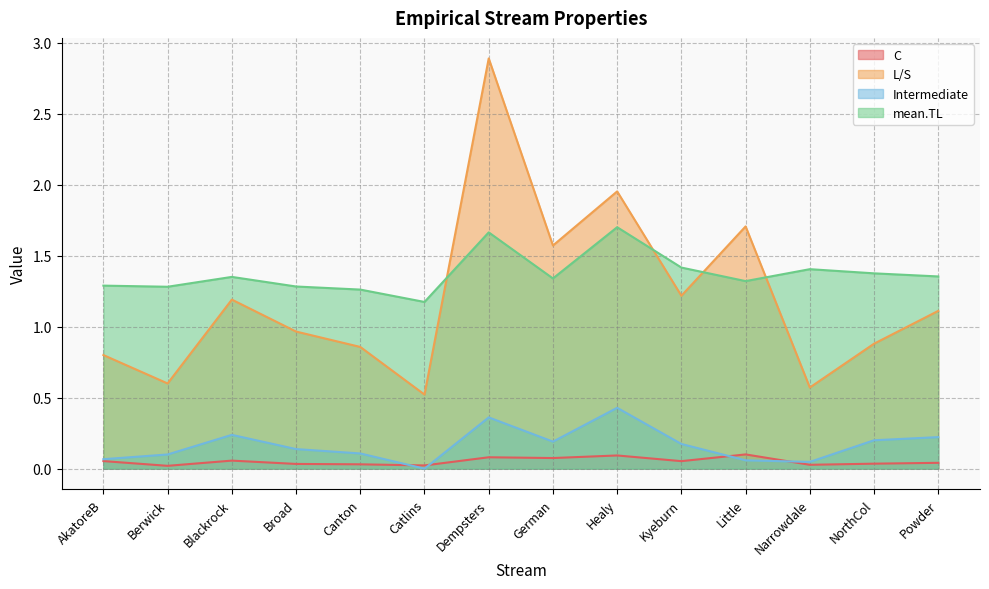

How many lines are shown in the chart?

4